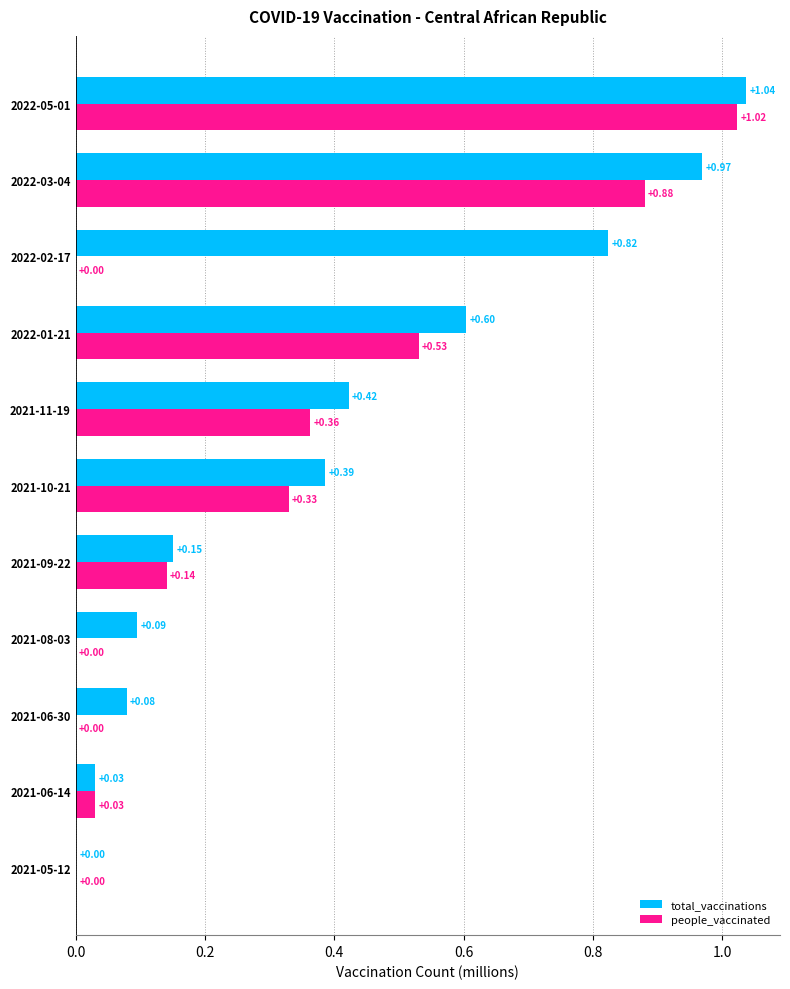

Between 2021-06-14 and 2022-01-21, which series saw the biggest shift?

total_vaccinations